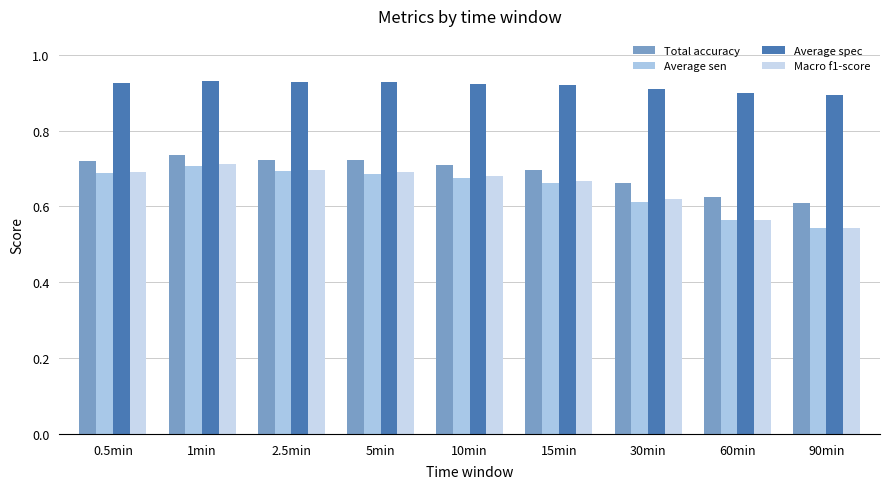

Rank the series by their maximum value, from highest to lowest.

Average spec, Total accuracy, Macro f1-score, Average sen